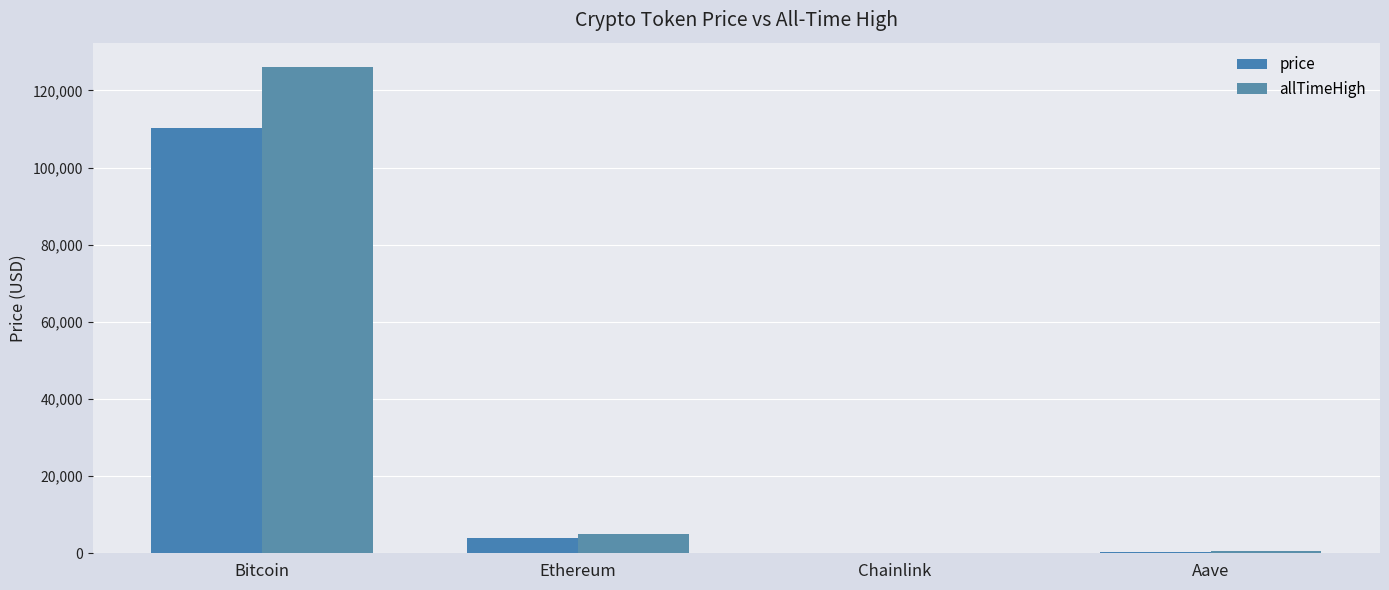

Are the bars horizontal?

No